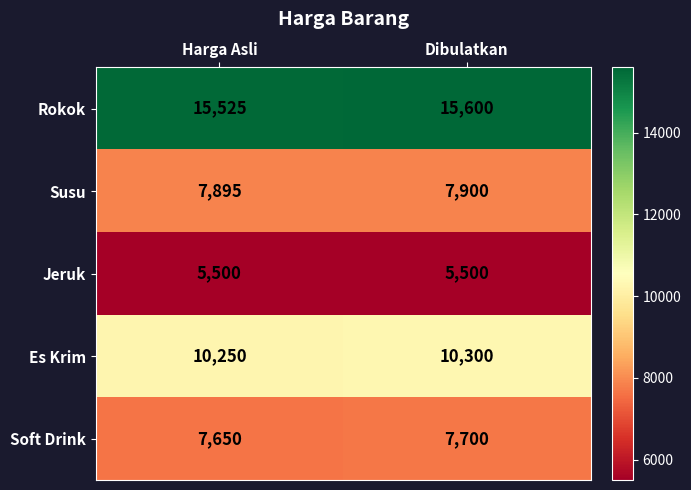

What is the average value of the Soft Drink series?

7675